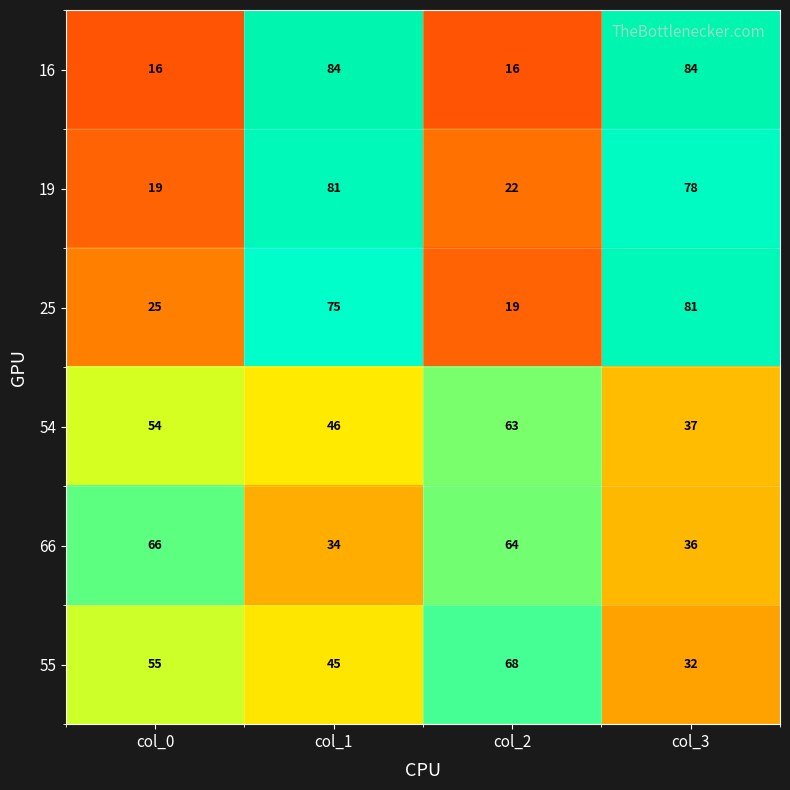

Reading left to right, extract all data points from this chart.

16: col_0=16	col_1=84	col_2=16	col_3=84
19: col_0=19	col_1=81	col_2=22	col_3=78
25: col_0=25	col_1=75	col_2=19	col_3=81
54: col_0=54	col_1=46	col_2=63	col_3=37
66: col_0=66	col_1=34	col_2=64	col_3=36
55: col_0=55	col_1=45	col_2=68	col_3=32